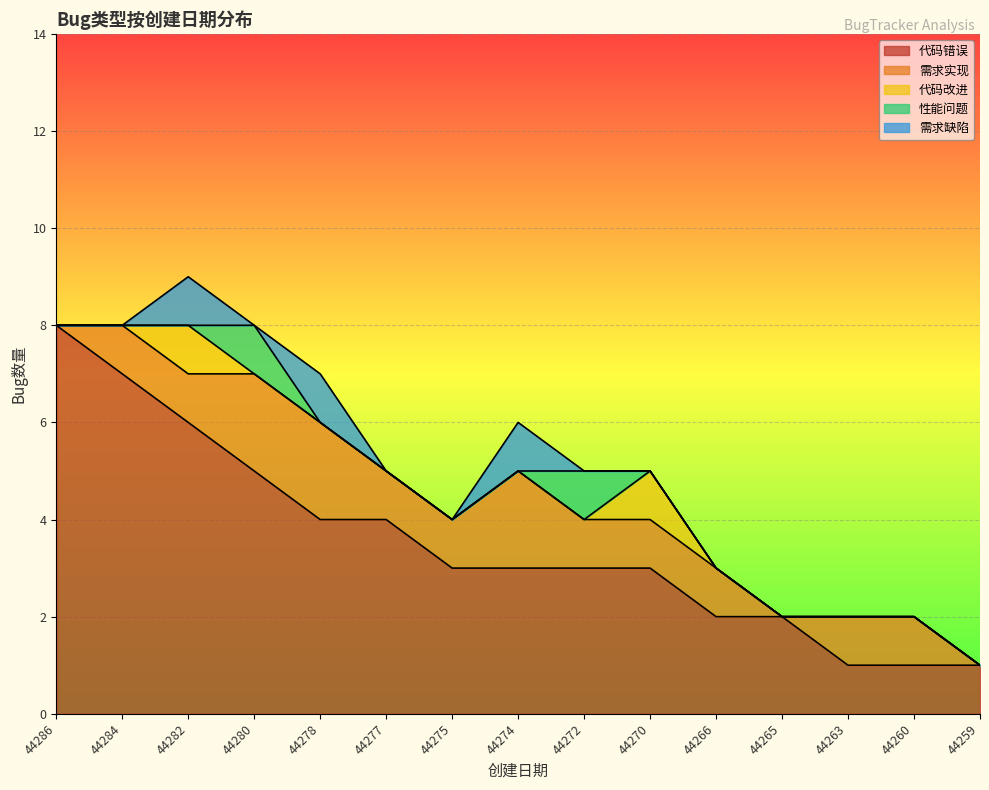

At how many categories does at least one series exceed 3?

6